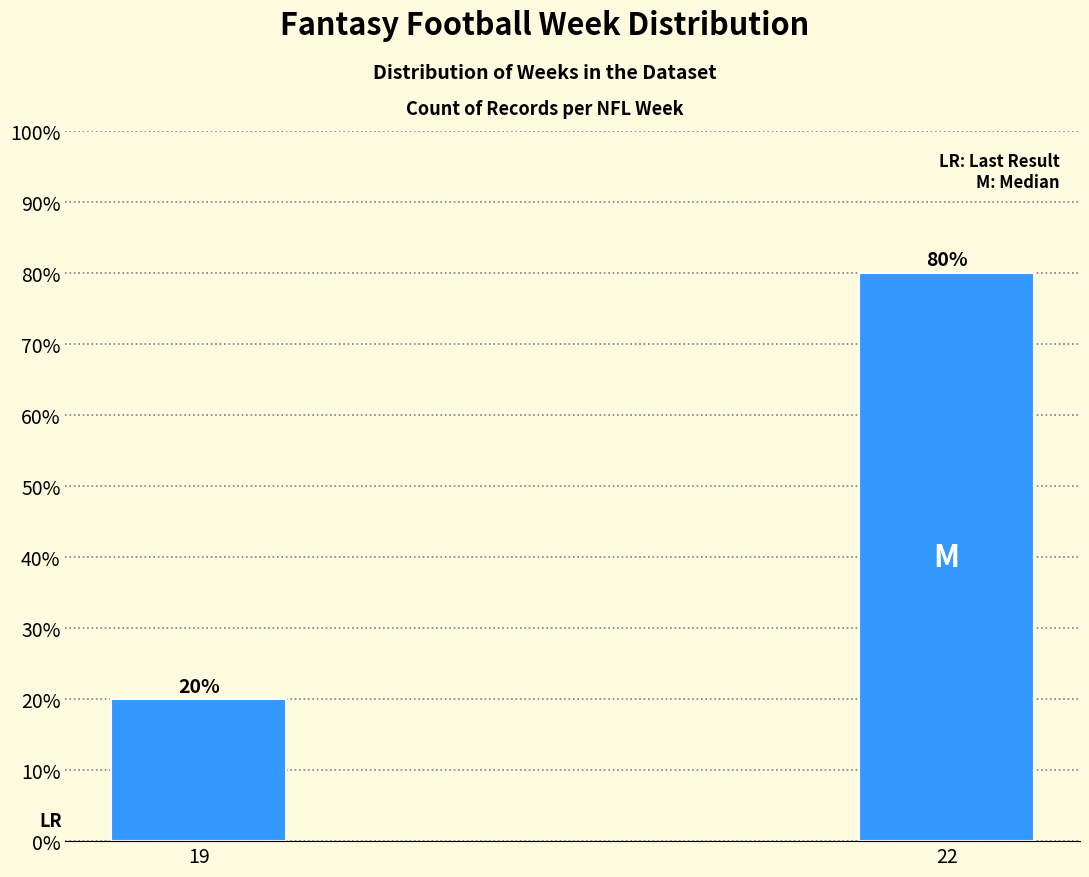

Reading left to right, list all the values displayed in this chart.

20	80